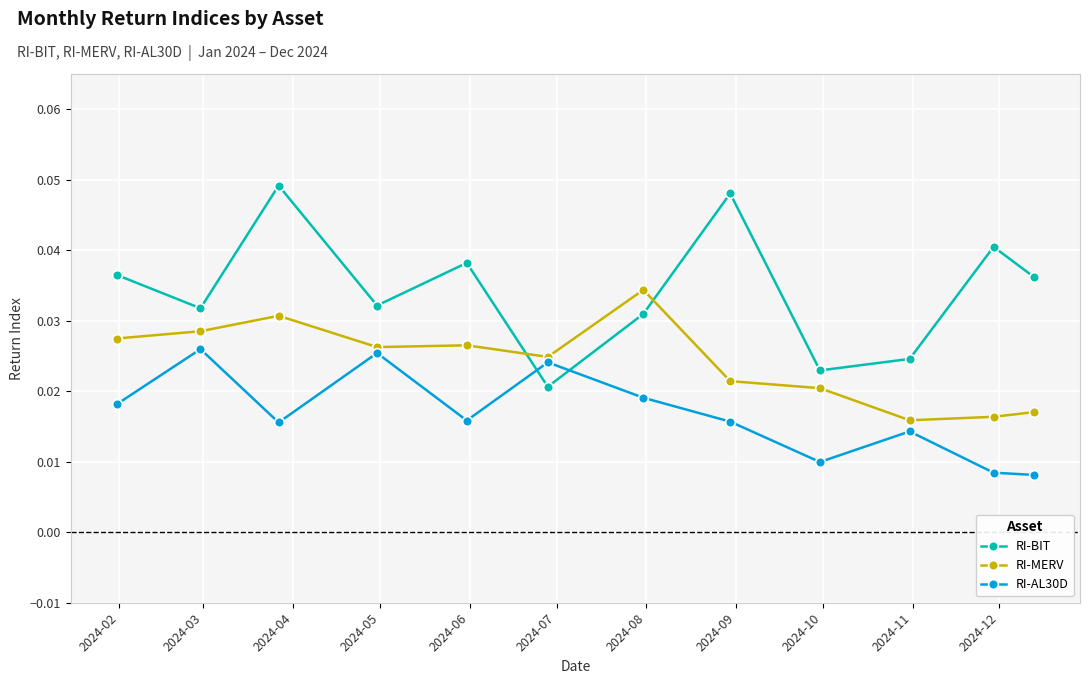

True or false: RI-BIT and RI-MERV intersect in this chart.

True